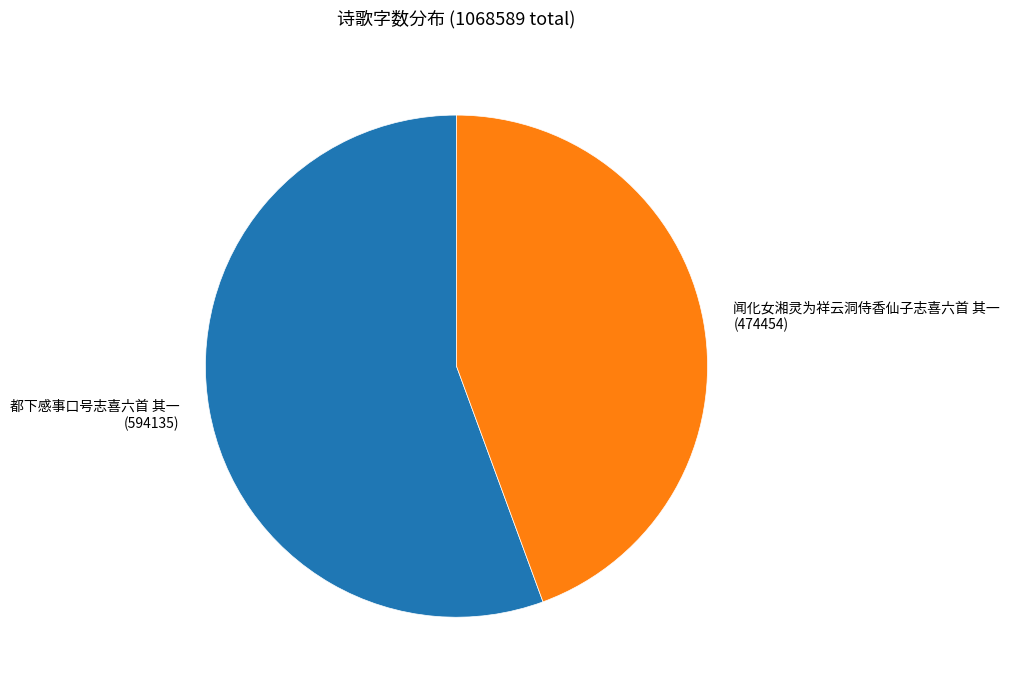

Combined, do 都下感事口号志喜六首 其一 (594135) and 闻化女湘灵为祥云洞侍香仙子志喜六首 其一 (474454) account for over 50%?

Yes